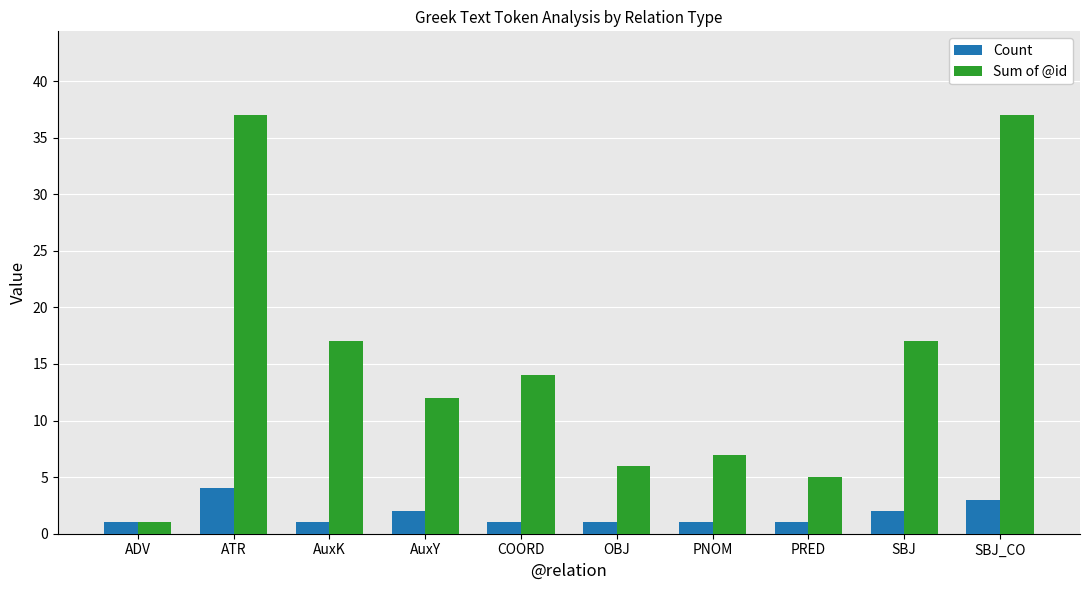

What is the label of the 1st bar from the right?

SBJ_CO